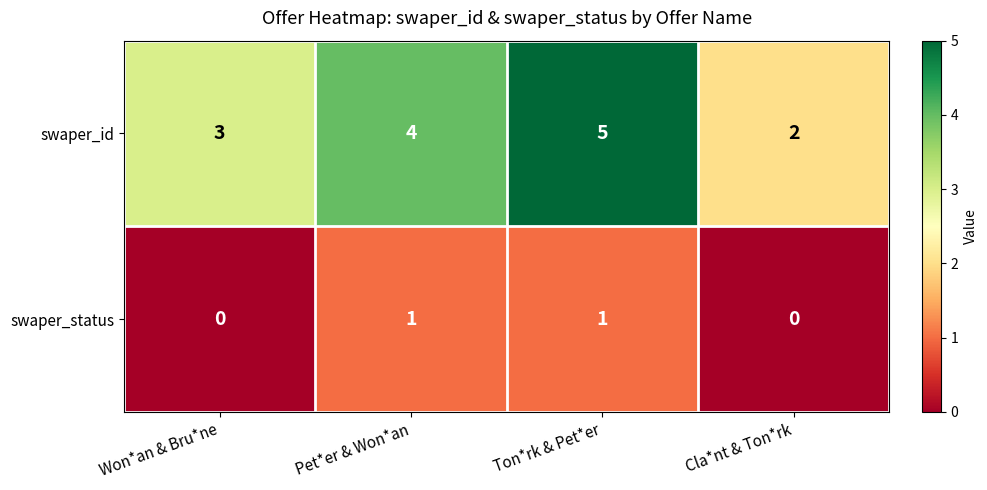

What is the maximum value for swaper_id?

5